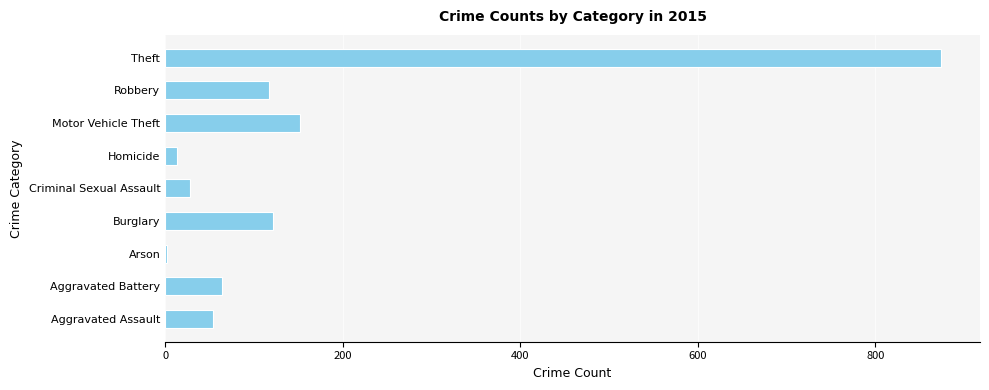

The chart shows a value of 28 at Criminal Sexual Assault. True or false?

True